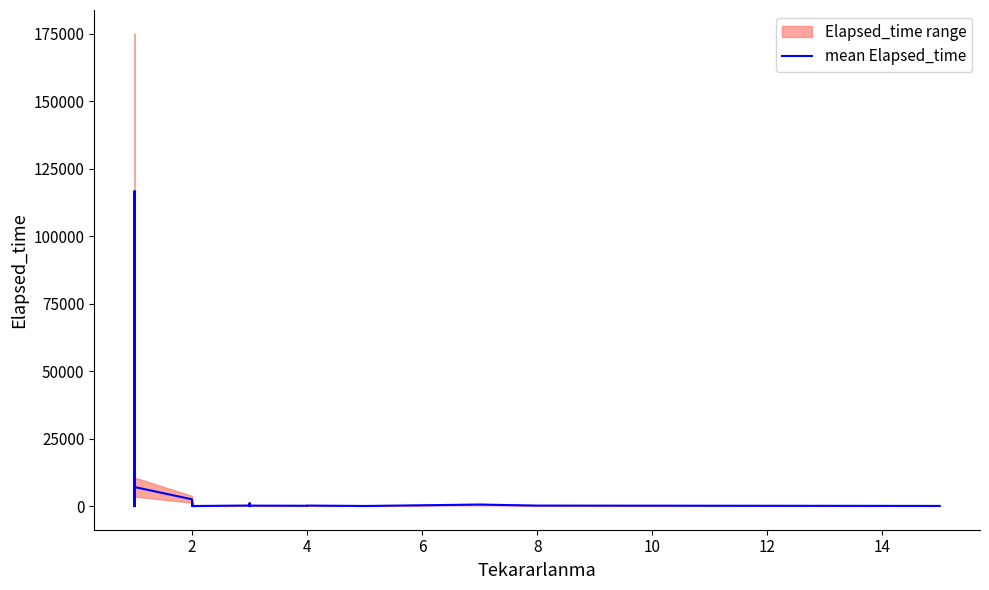

True or false: the data shows 240 at 12.

True